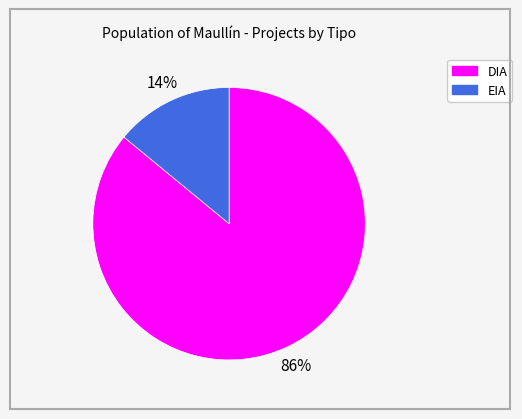

Is there a majority slice in this chart?

Yes